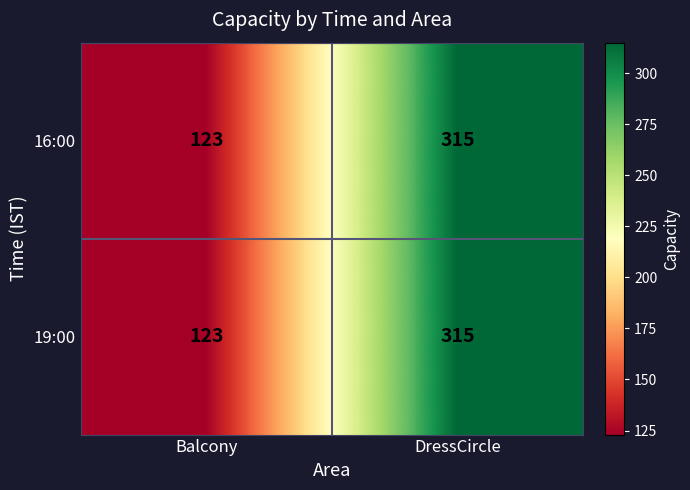

At which category is the sum across all series the highest?

DressCircle